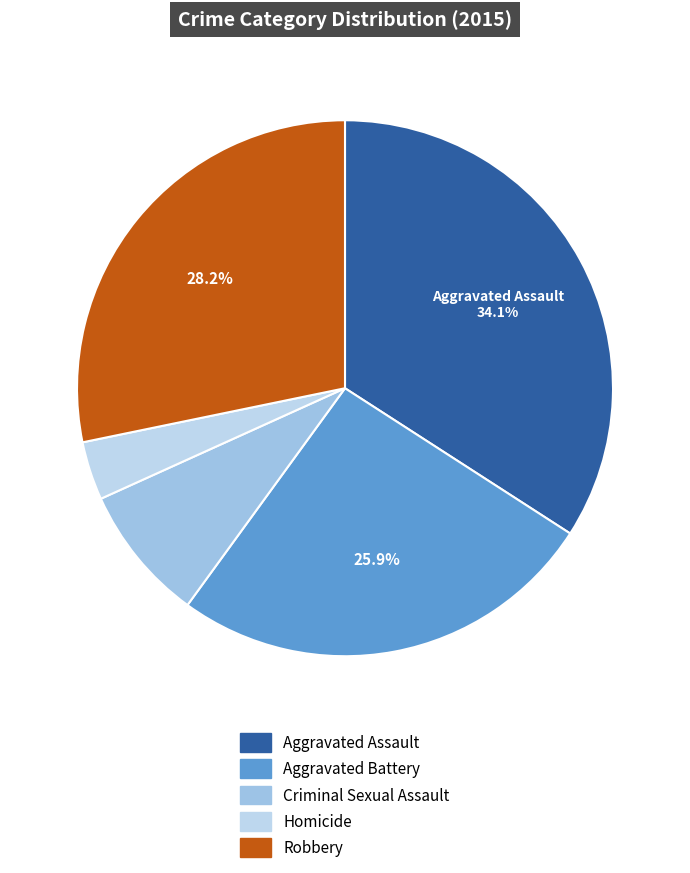

True or false: Homicide accounts for 17% of the total.

False